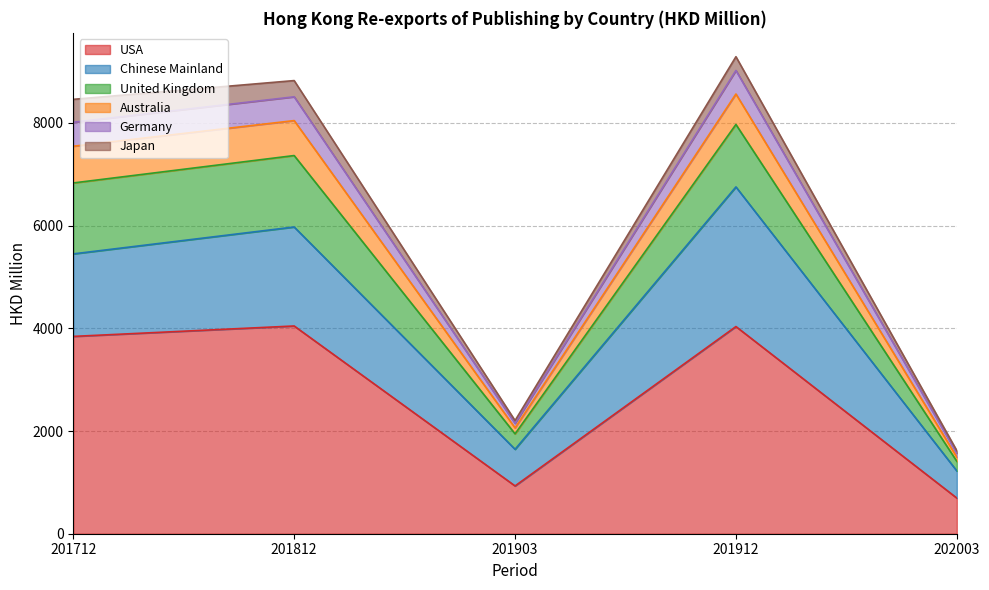

The USA series shows 694.4 at 202003. True or false?

True